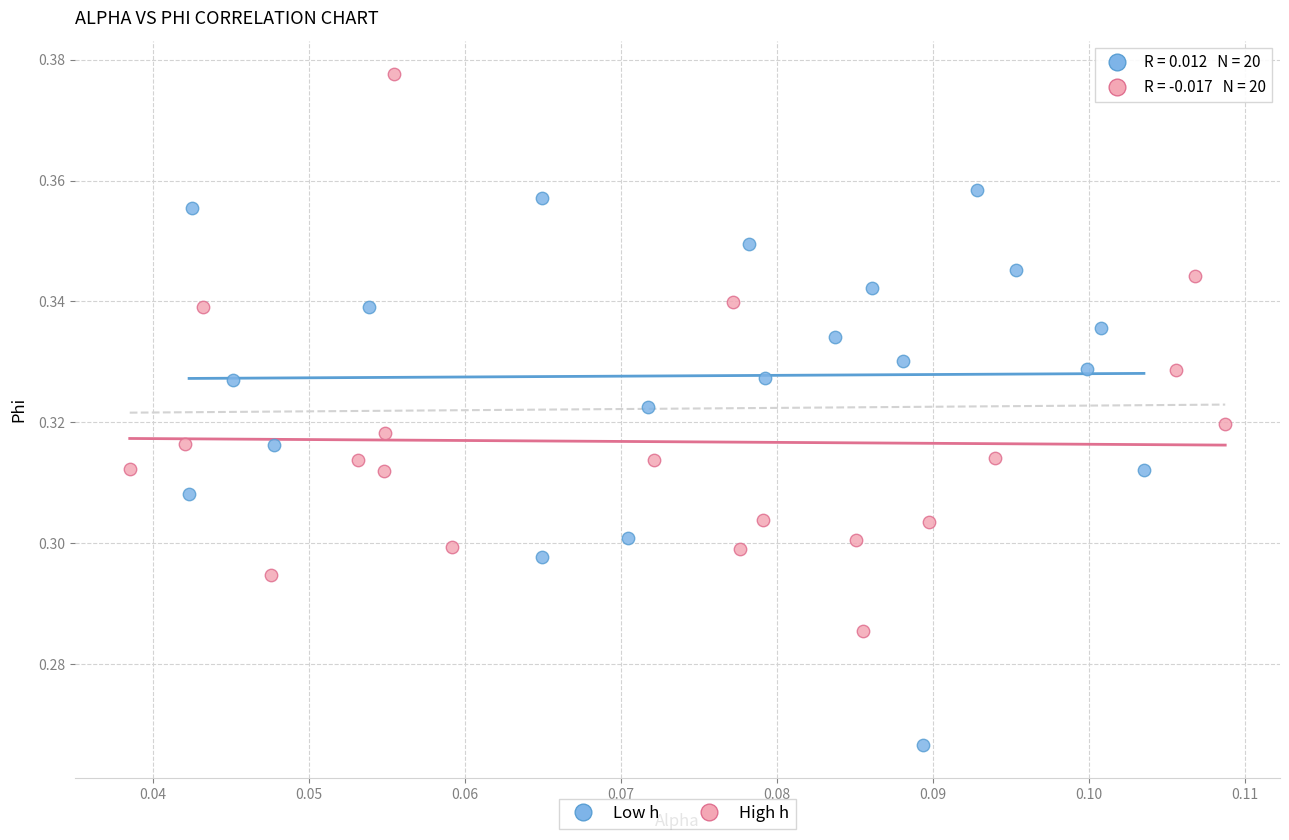

Which series reaches the maximum Y coordinate?

High h